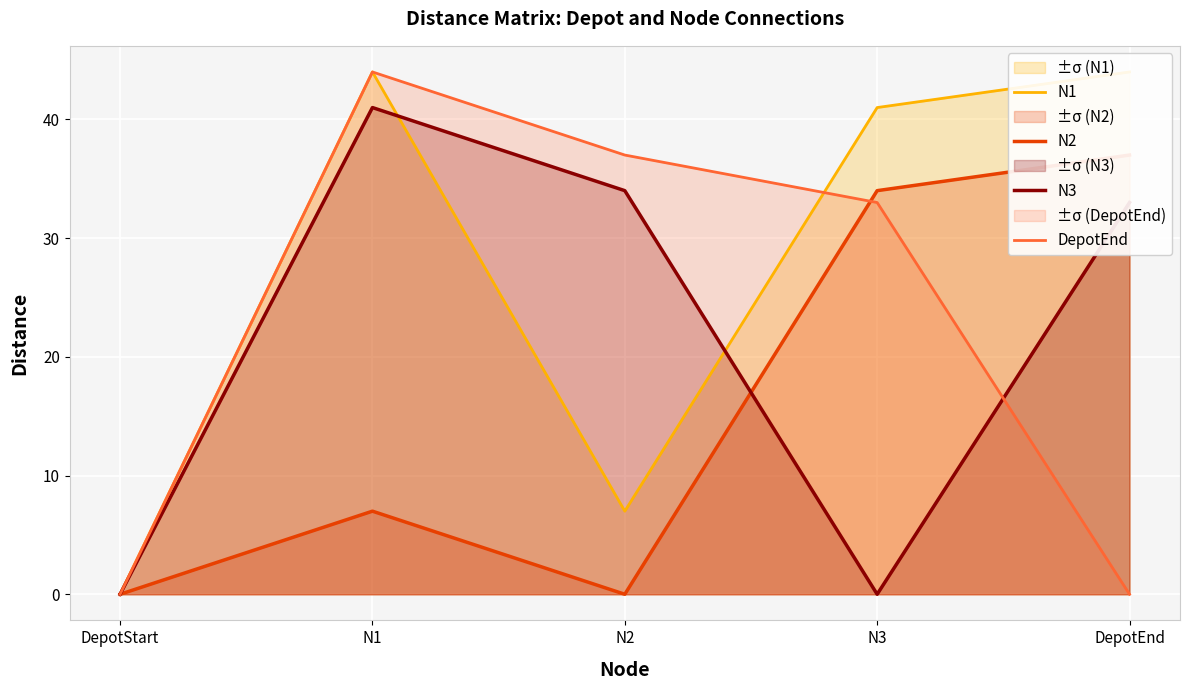

Is the value of N3 at N3 greater than the value of N1 at N1?

No